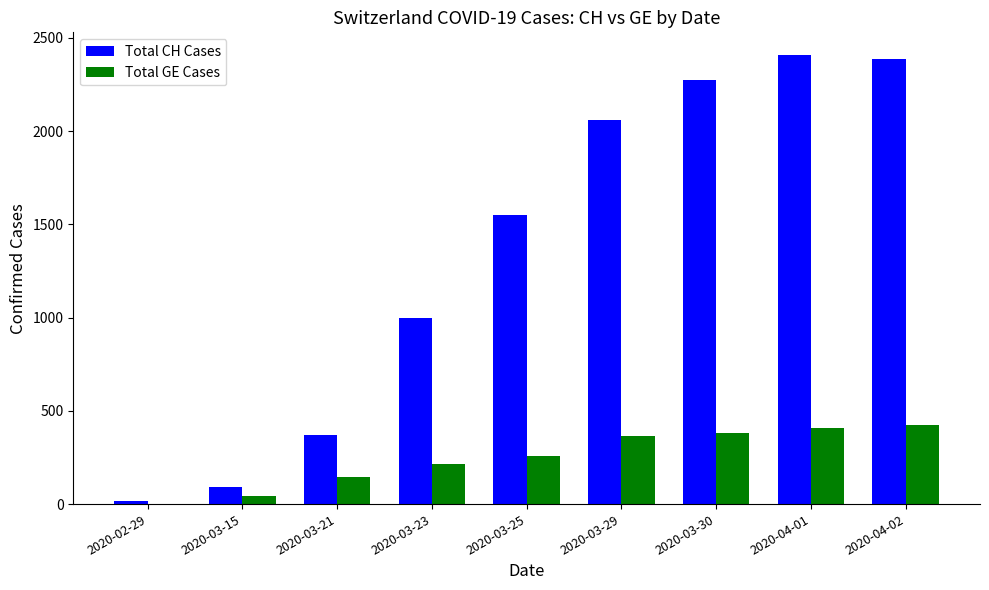

The value of Total GE Cases at 2020-03-21 is 145. True or false?

True